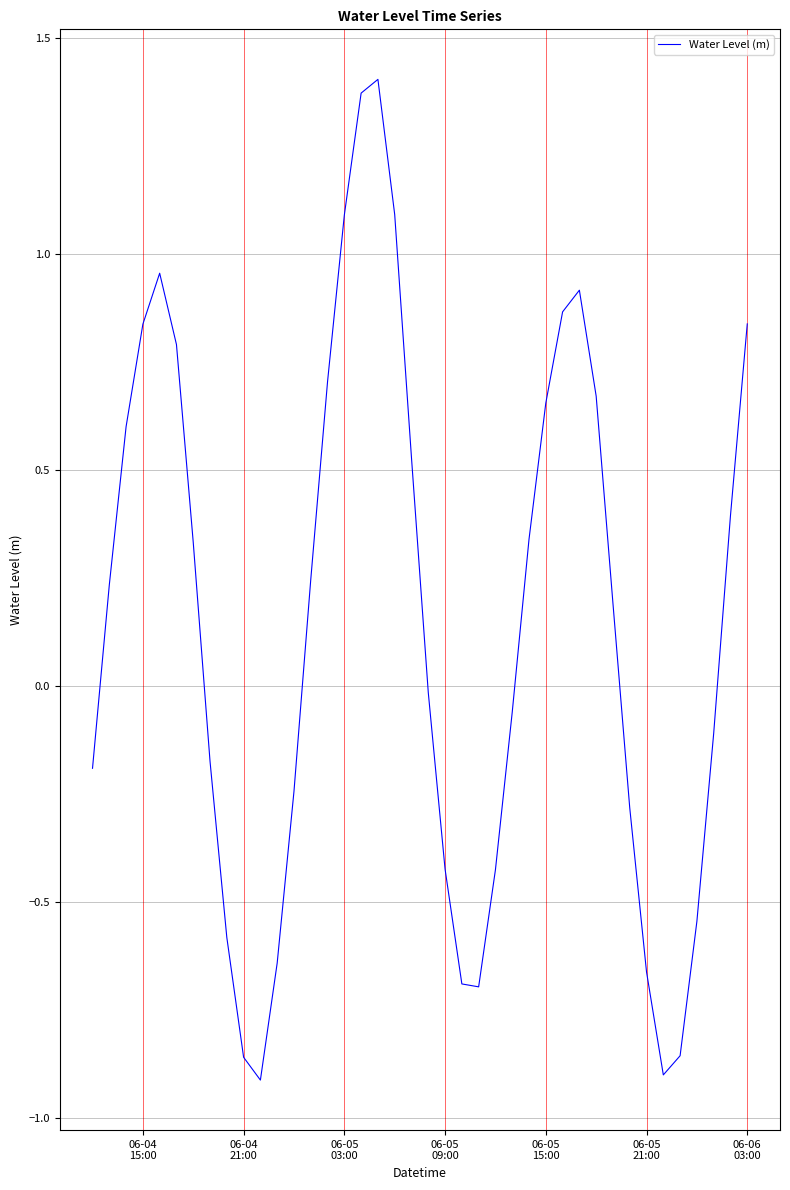

What is the difference between the maximum and minimum values?

2.3